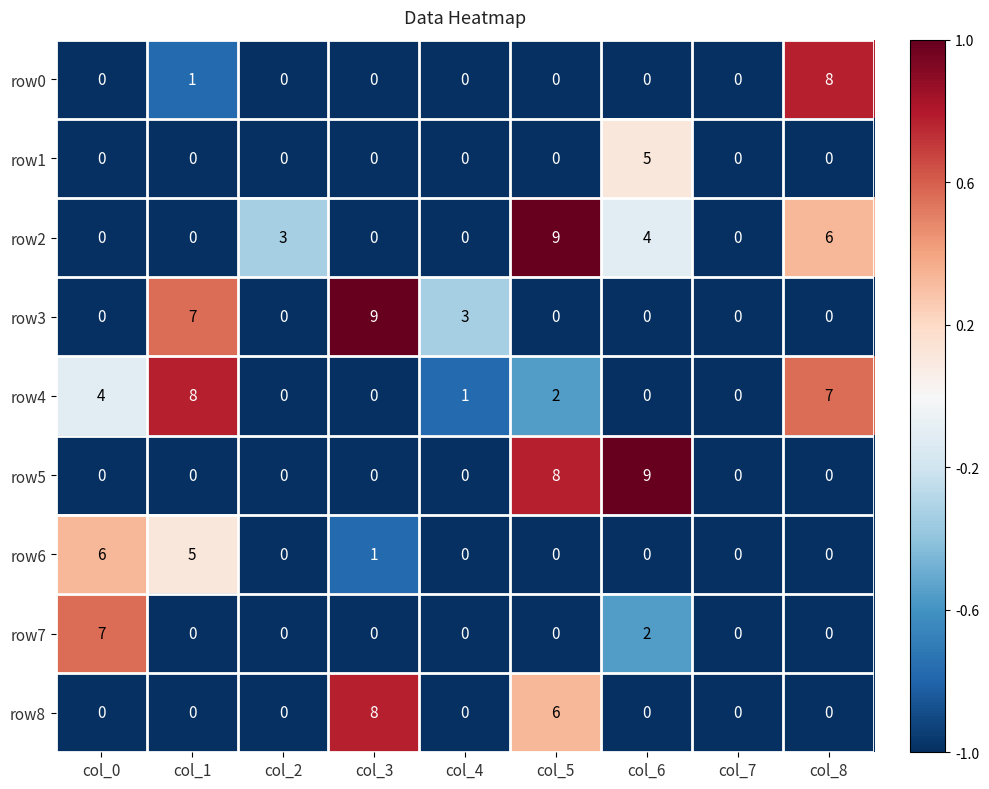

Between col_1 and col_7, which series saw the biggest shift?

row4